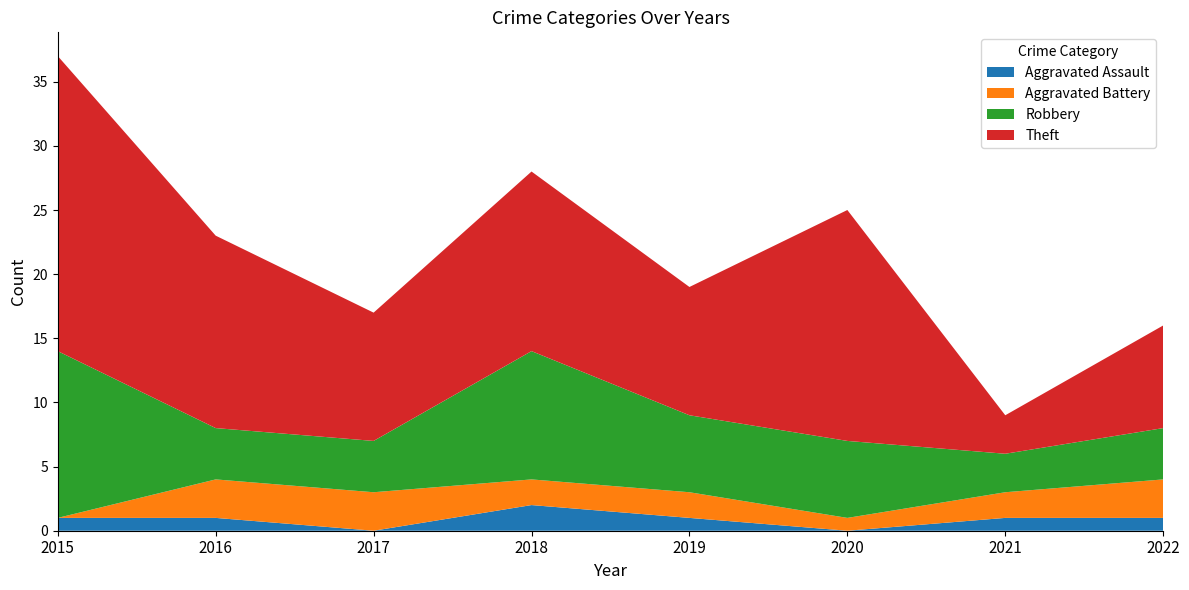

Reading left to right, what are all the values shown in this chart?

Aggravated Assault: 2015=1	2016=1	2017=0	2018=2	2019=1	2020=0	2021=1	2022=1
Aggravated Battery: 2015=0	2016=3	2017=3	2018=2	2019=2	2020=1	2021=2	2022=3
Robbery: 2015=13	2016=4	2017=4	2018=10	2019=6	2020=6	2021=3	2022=4
Theft: 2015=23	2016=15	2017=10	2018=14	2019=10	2020=18	2021=3	2022=8